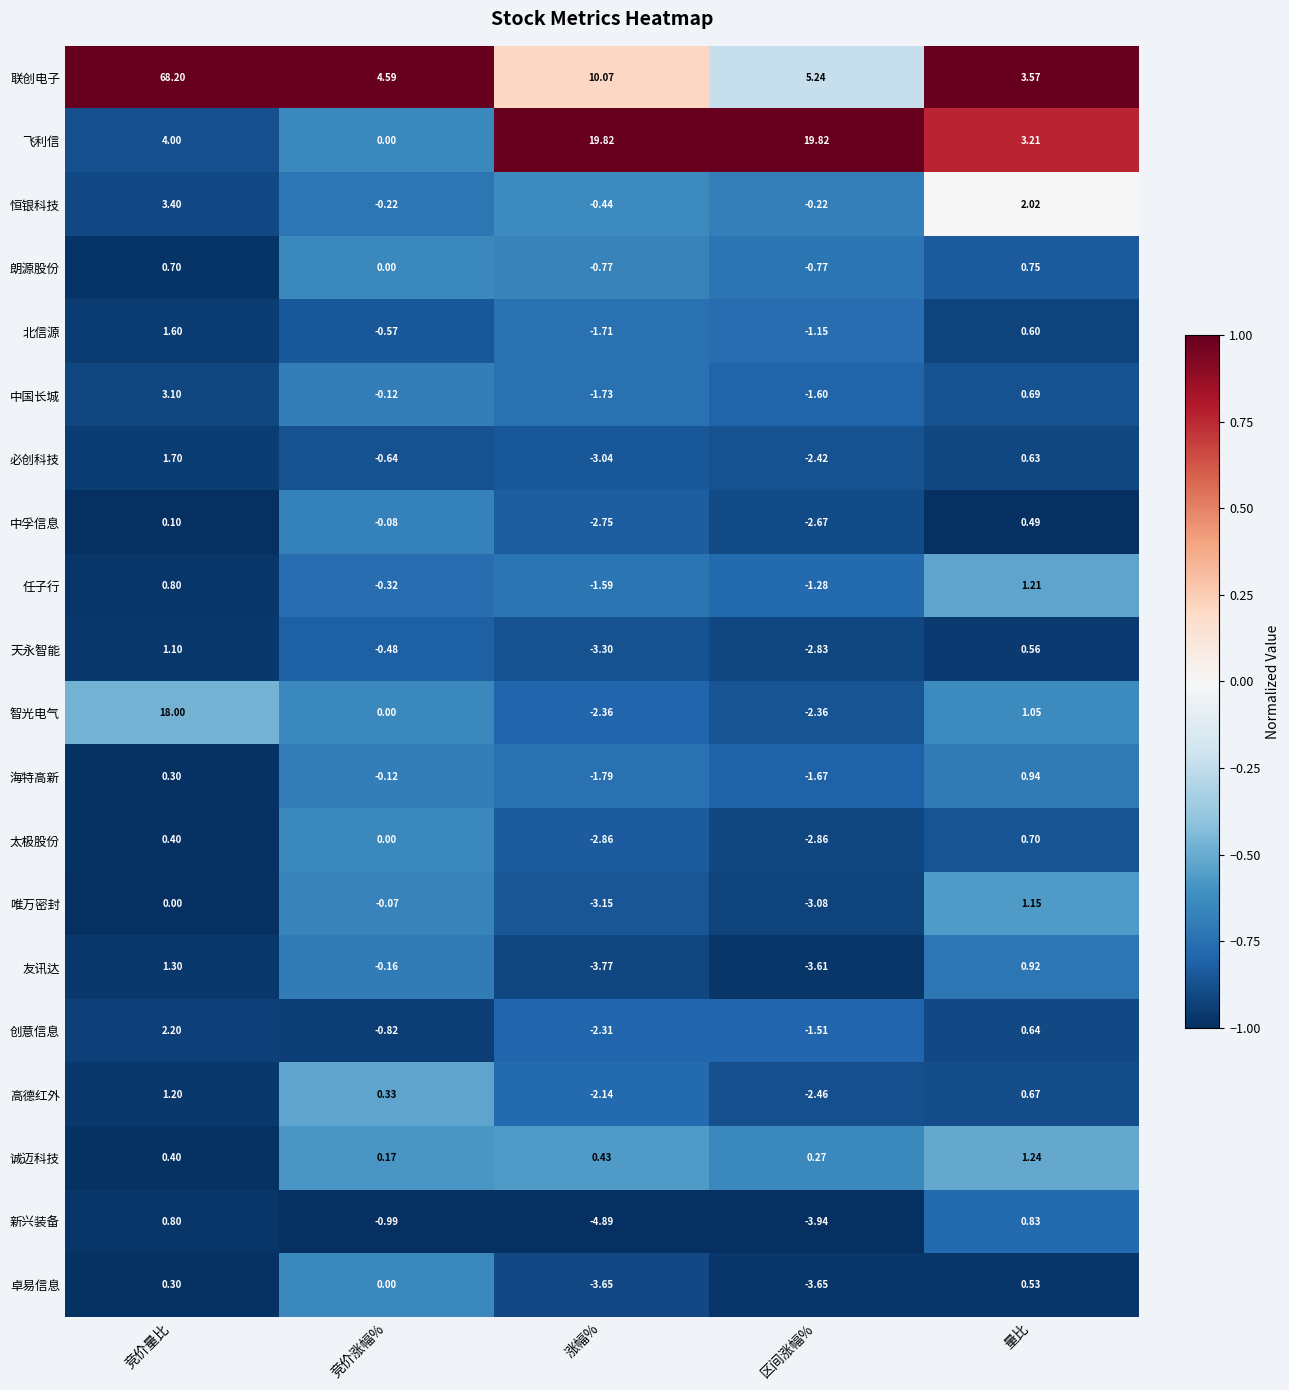

At which category does the chart reach its minimum across all series?

涨幅%